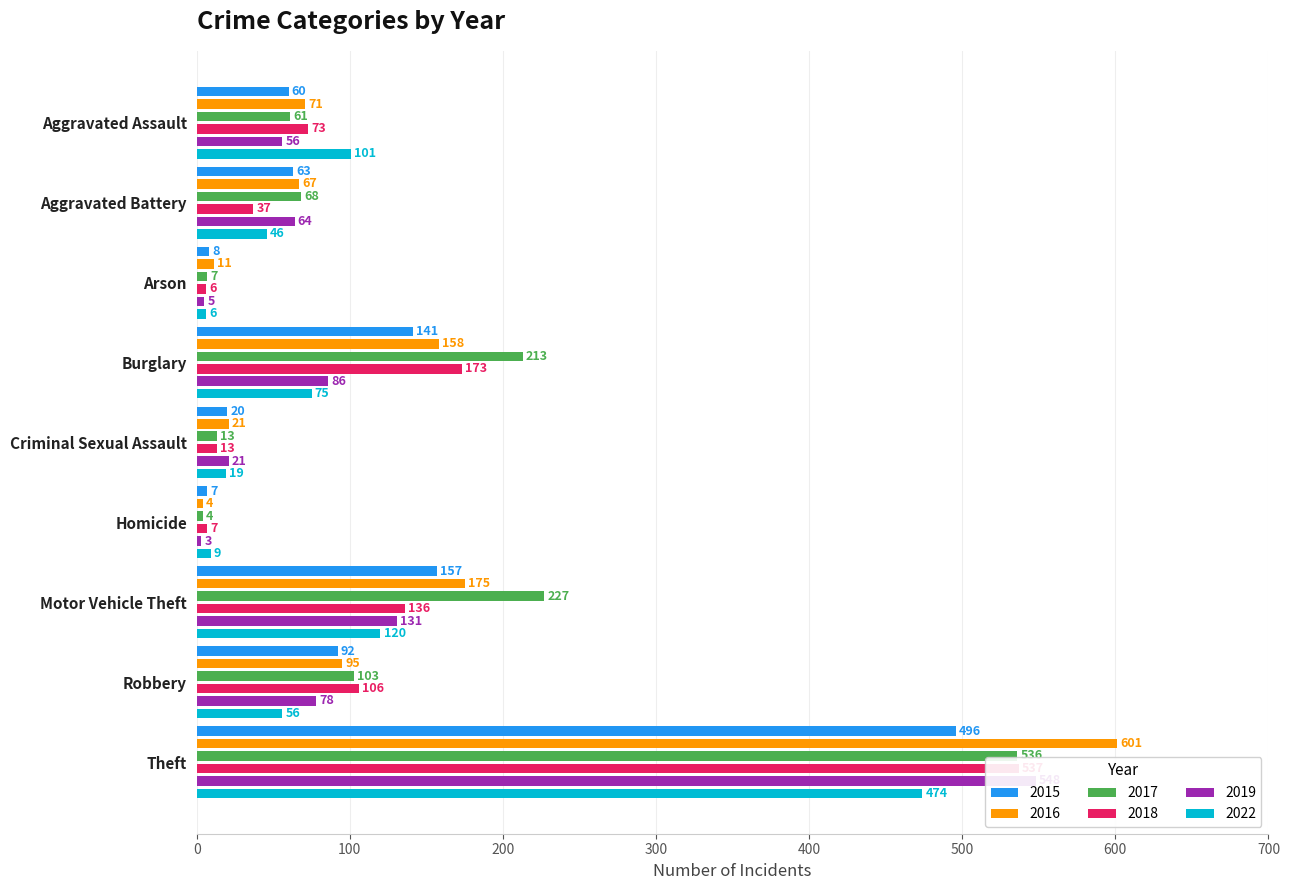

What position from the right is Arson?

7